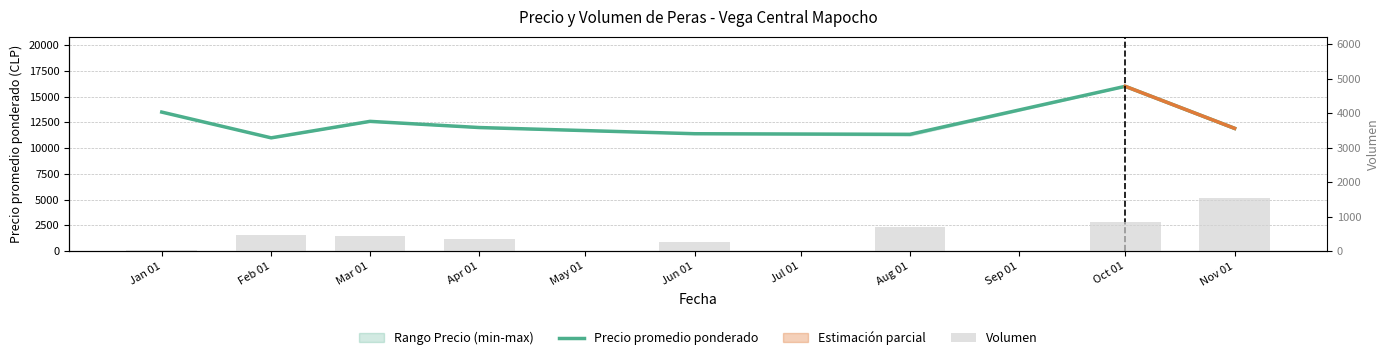

Reading left to right, transcribe all the data shown in this chart.

Precio promedio ponderado: 13500.0	11000.0	12600.0	12000.0	11400.0	11341.4	16000.0	11922.0
Volumen: 22.0	480.0	440.0	360.0	277.0	688.0	850.0	1555.0